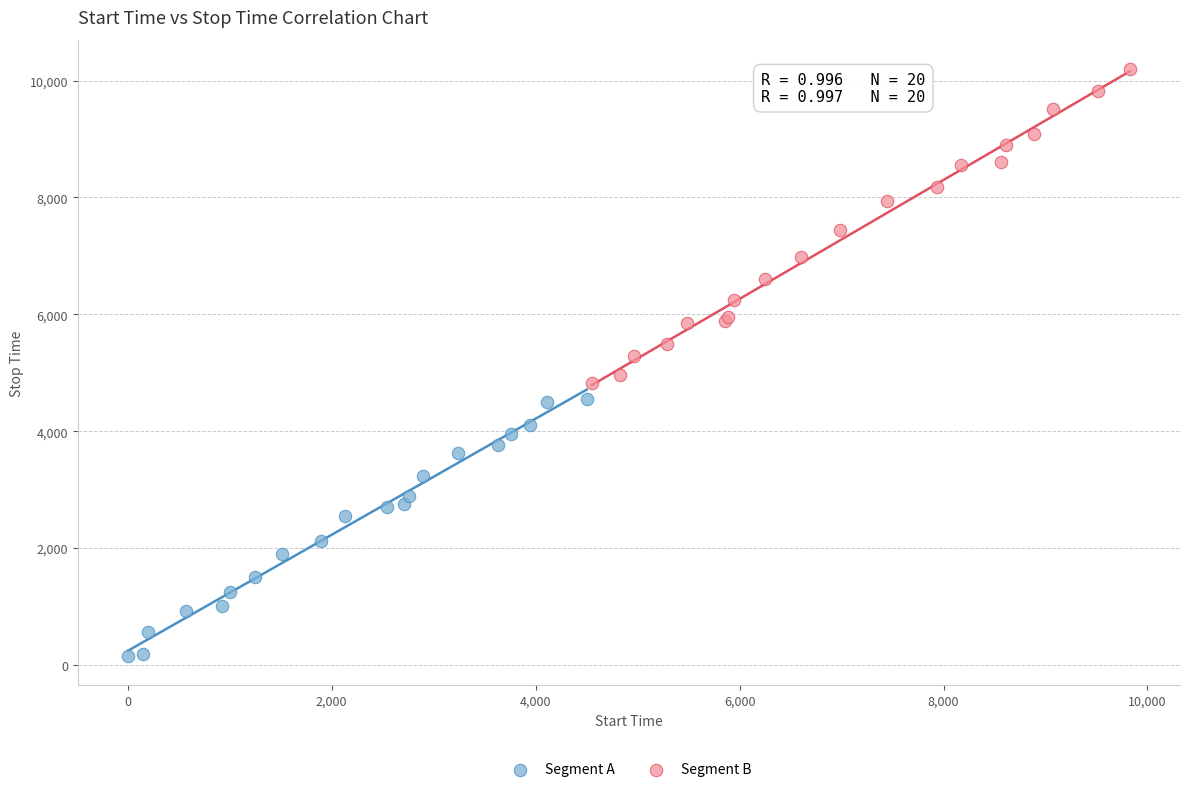

Which series contains the highest Y value?

Segment B